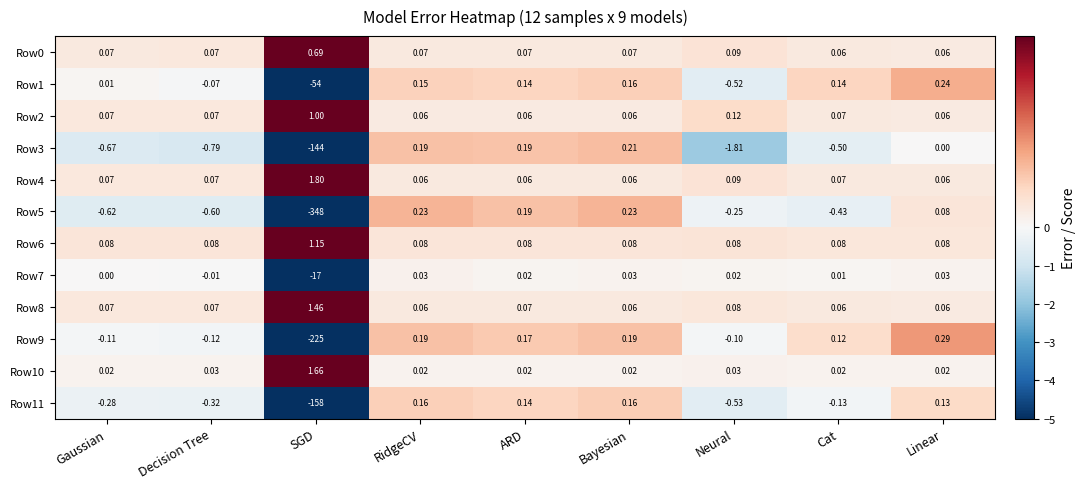

Which category has the highest value across all series?

SGD